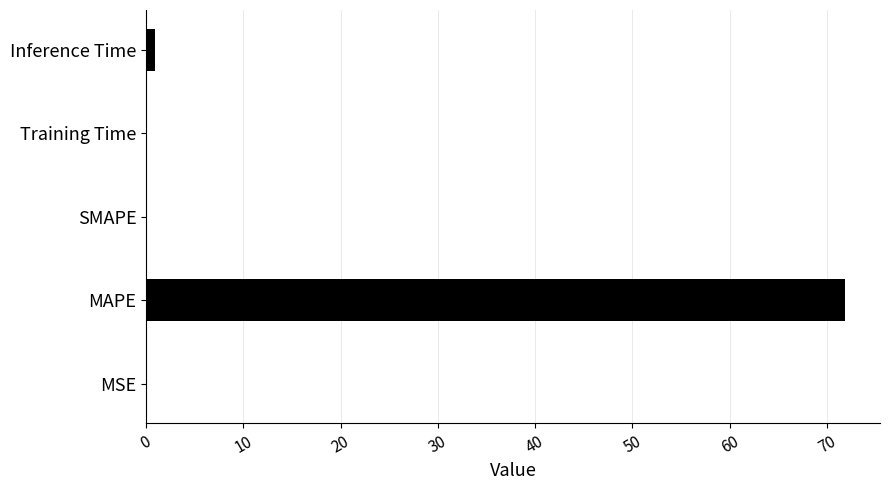

True or false: the data shows 0.0 at MSE.

True